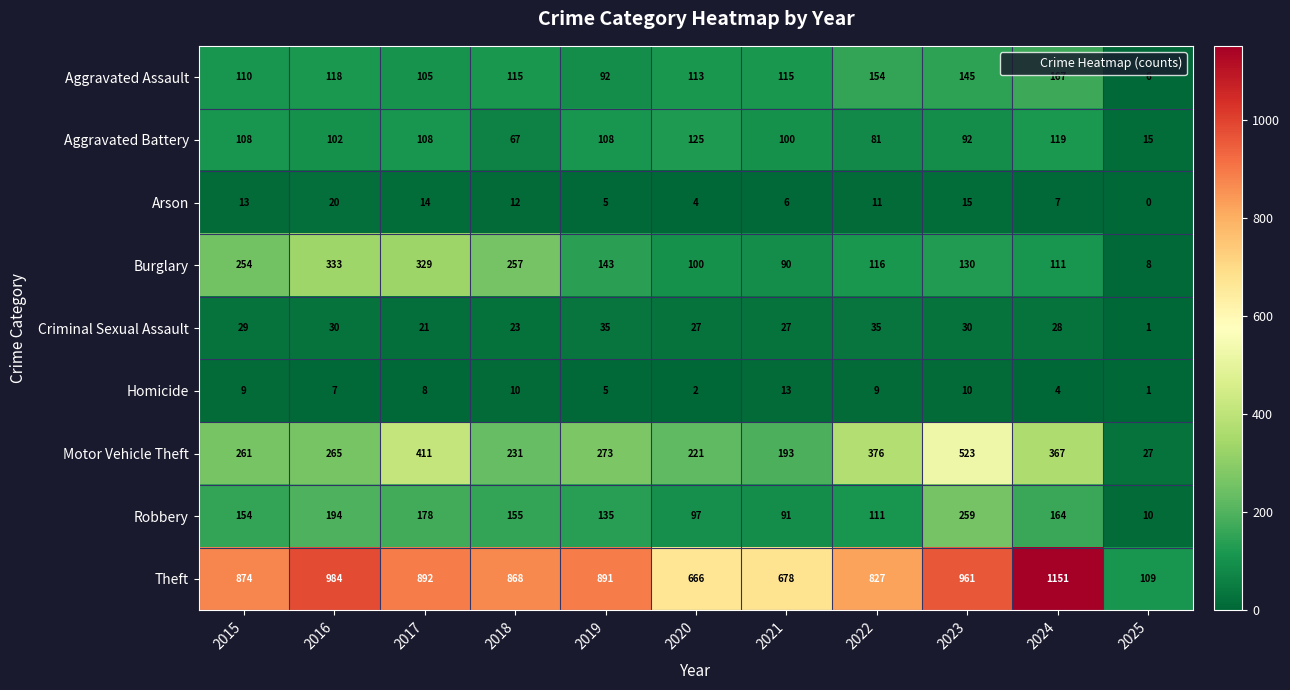

Which category has the lowest value in the Theft series?

2025